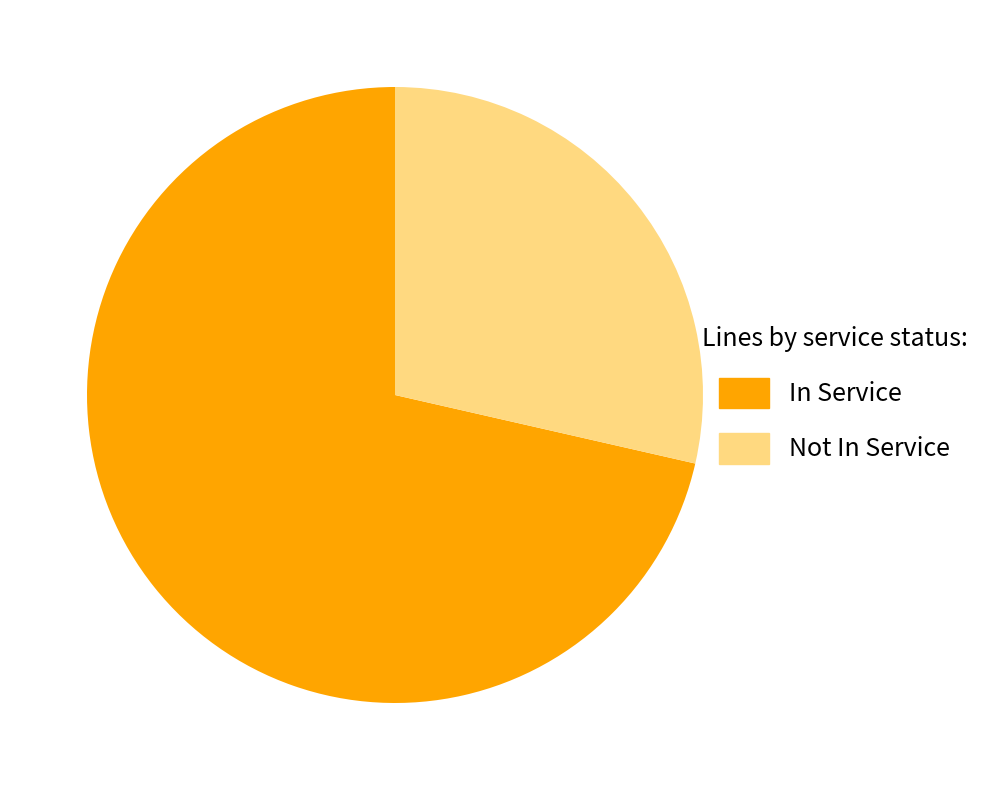

Between True and False, which is larger?

True